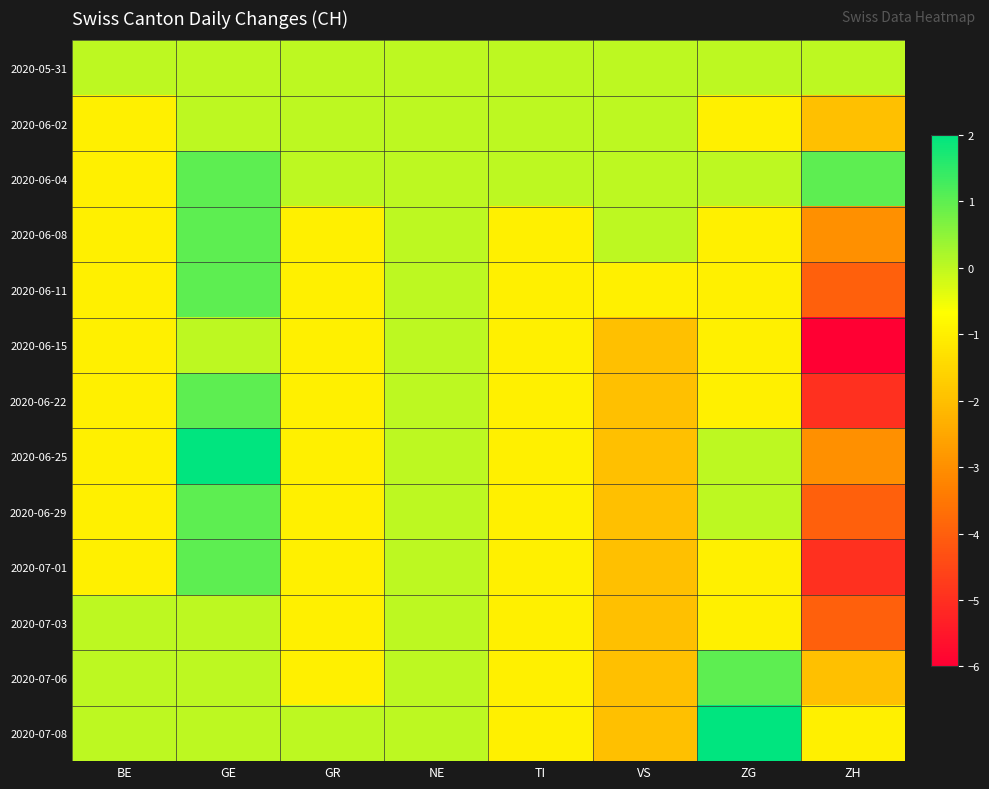

At which category is the sum across all series the highest?

GE